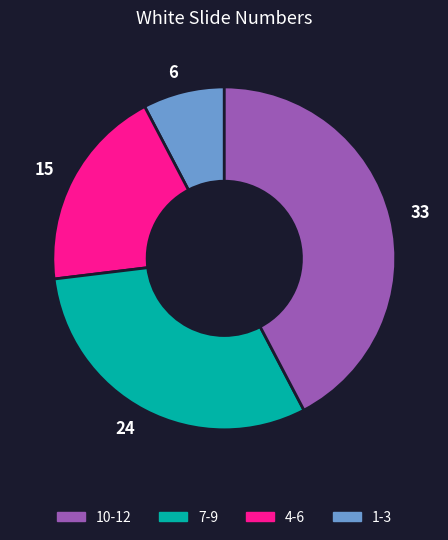

Rank the categories by value from lowest to highest.

6, 15, 24, 33